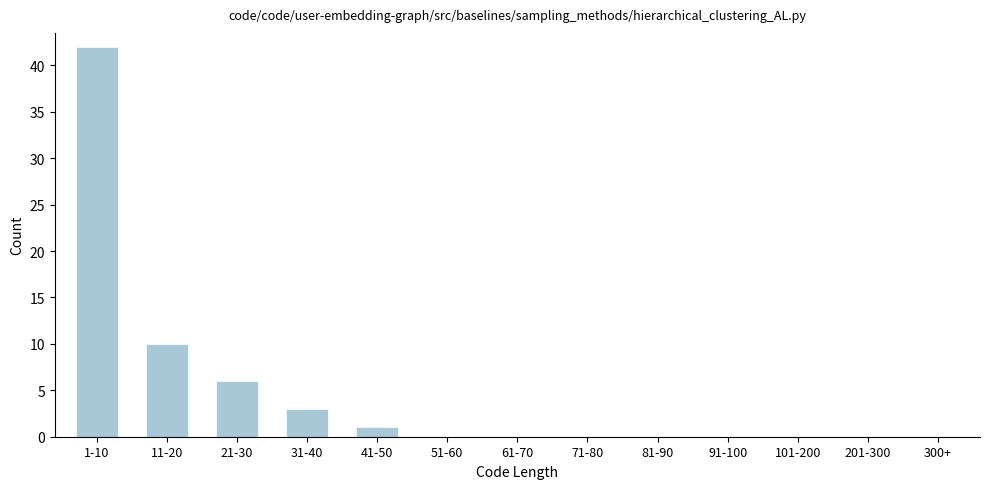

Is it true that the value at 71-80 is 0?

True